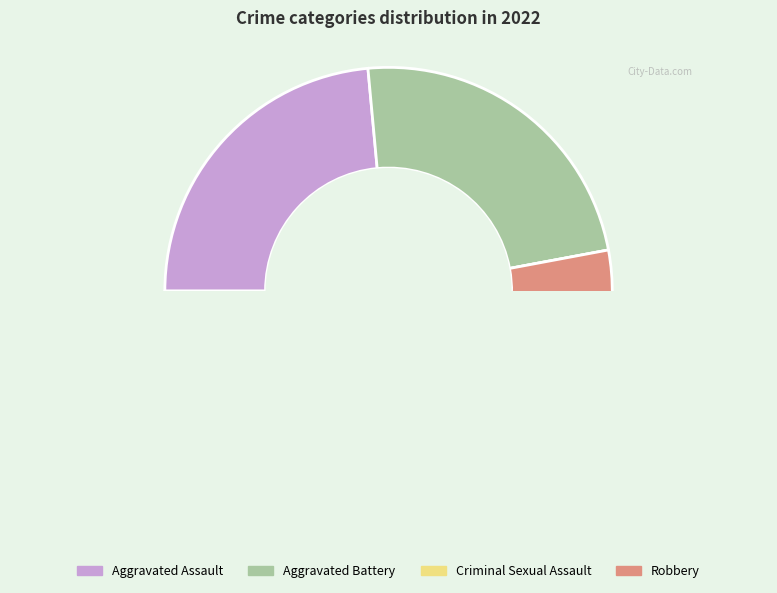

What is the smallest slice in the pie chart?

Criminal Sexual Assault